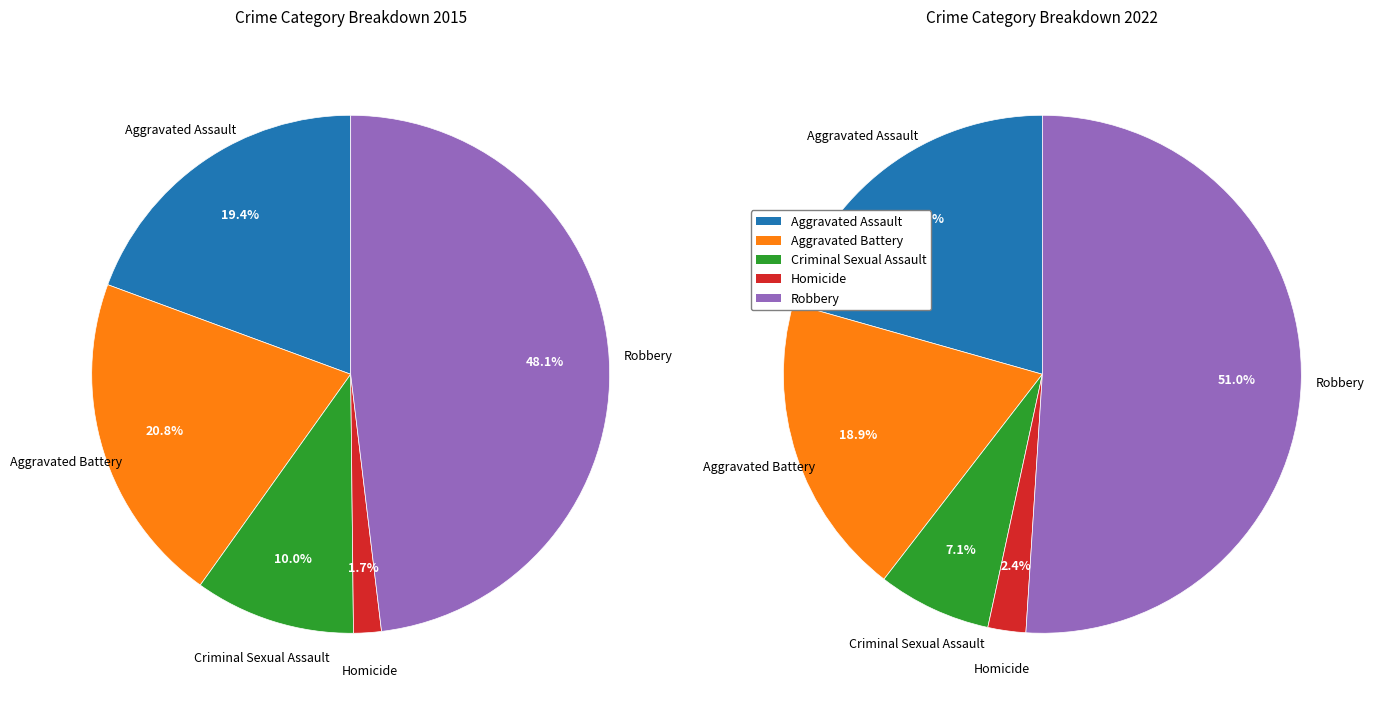

To the nearest percent, what is the average slice percentage?

20%